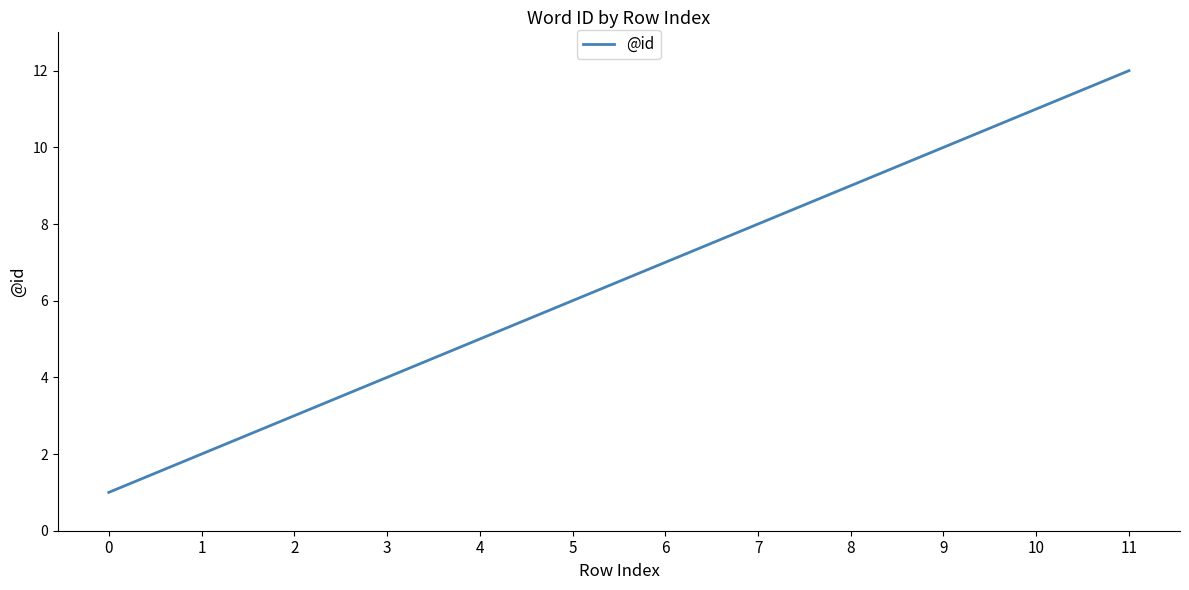

What is the change in value from 0 to 10?

+10